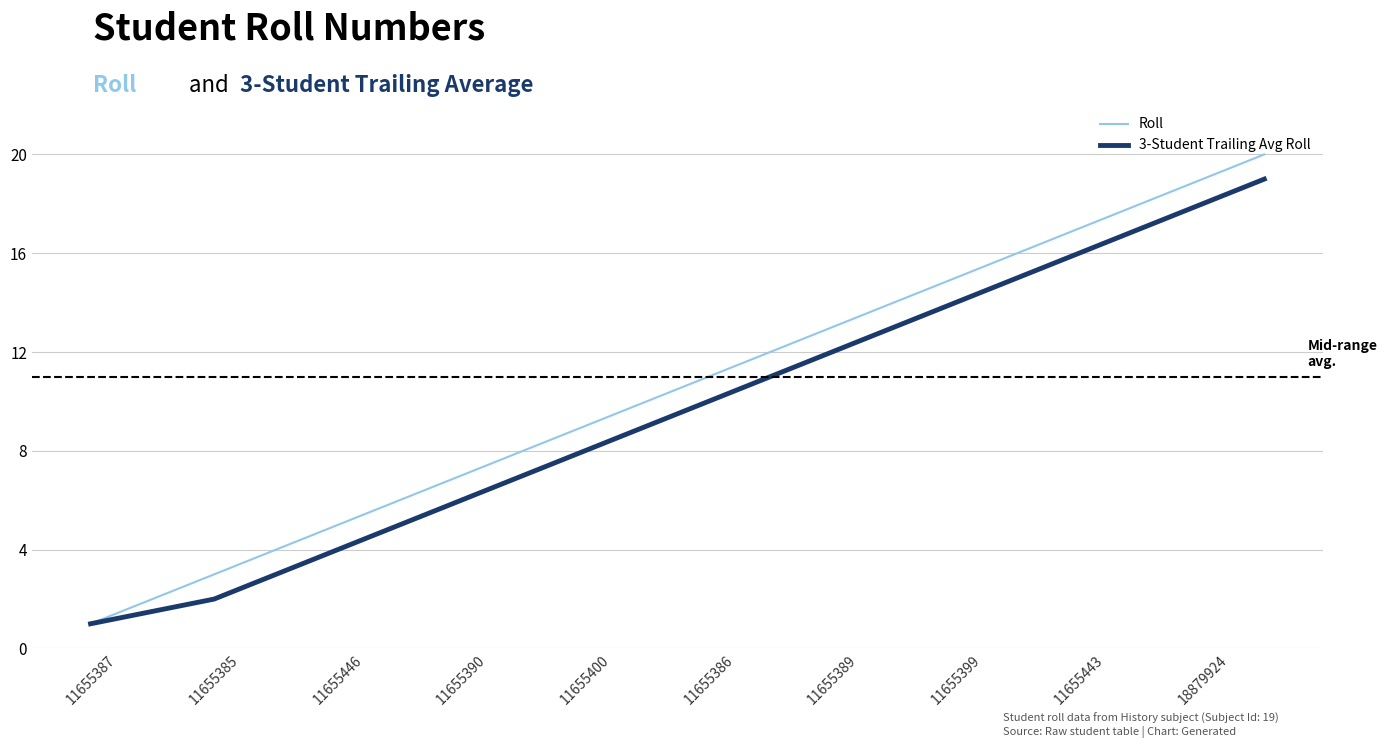

List the series in order of their peak value, lowest first.

3-Student Trailing Avg Roll, Roll